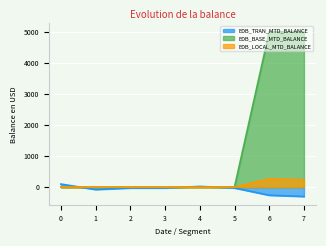

The EDB_TRAN_MTD_BALANCE series shows -25.4 at 5. True or false?

True